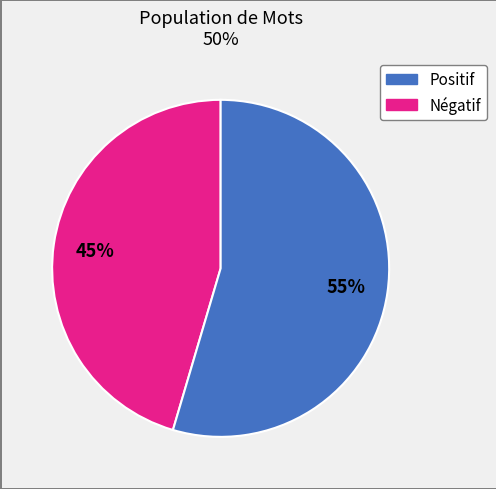

To the nearest percent, what is the average slice percentage?

50%